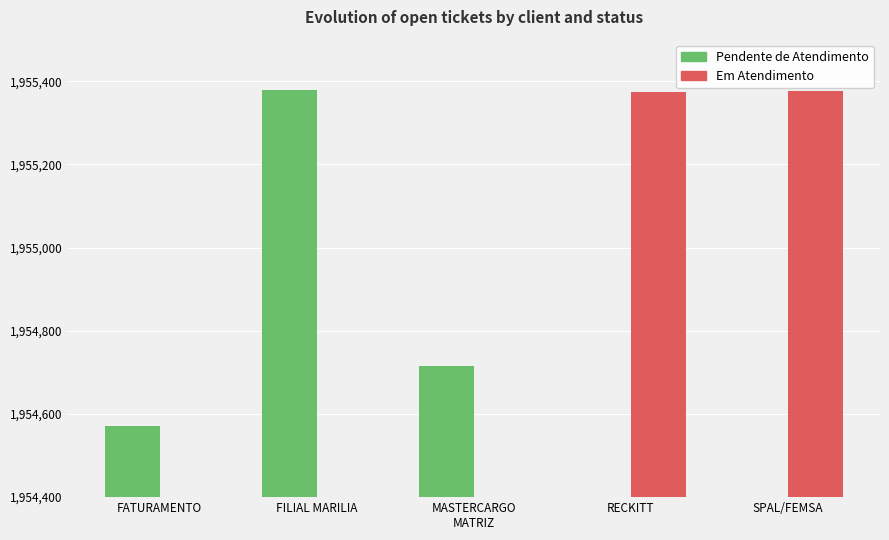

How many groups of bars are there?

5